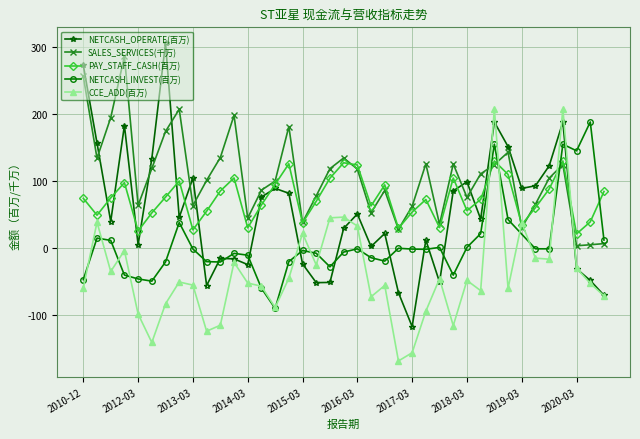

In SALES_SERVICES, how many points are higher than both neighbors (excluding endpoints)?

10